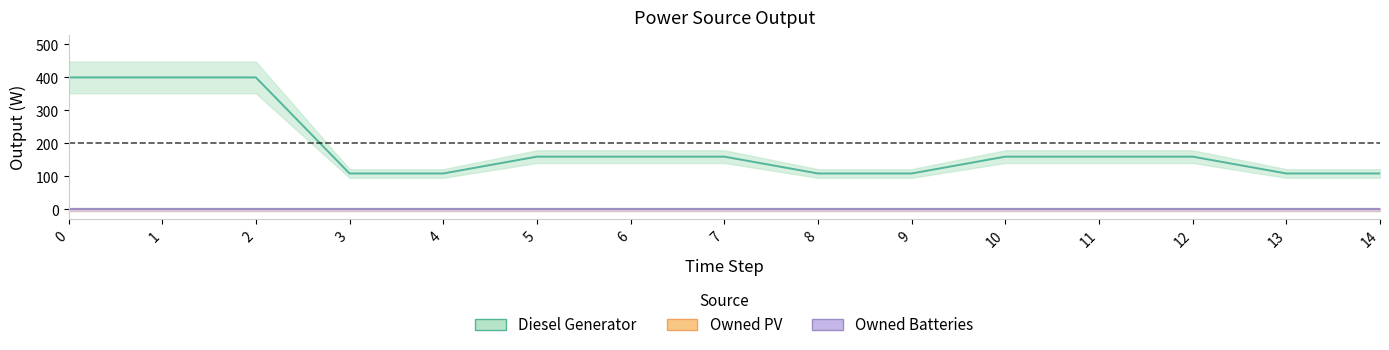

True or false: Owned PV has more than 1 points higher than both neighbors.

False